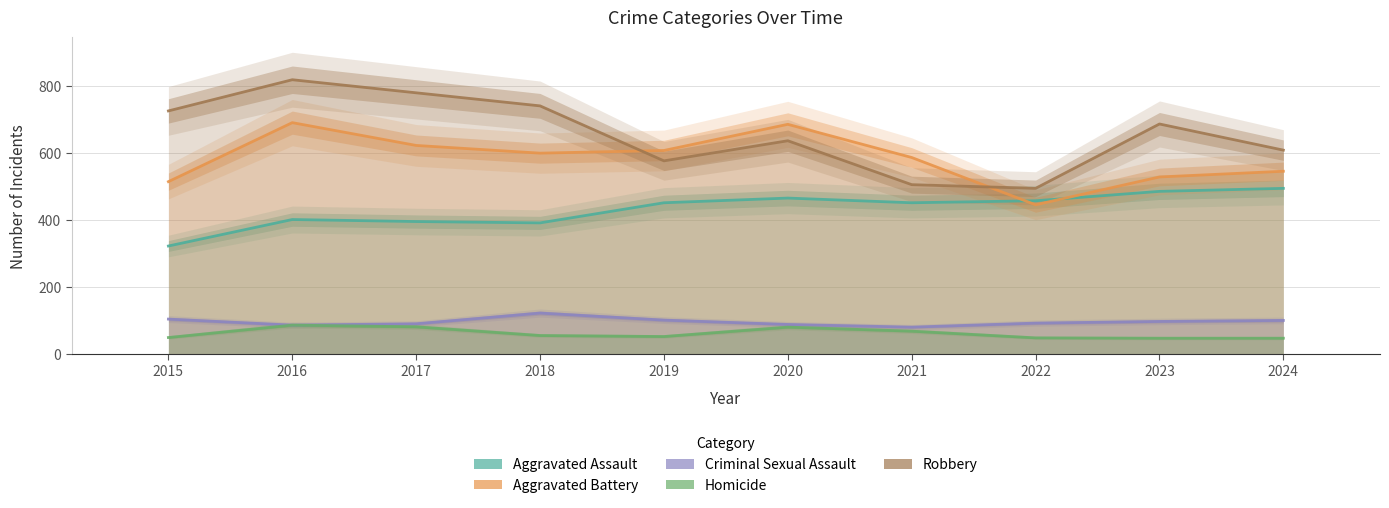

How many data points in Aggravated Battery are above 600?

4